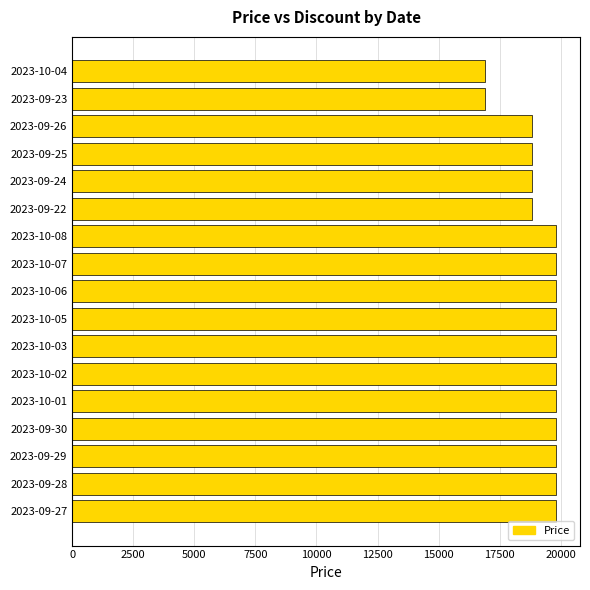

What is the difference between the maximum and minimum values?

2900